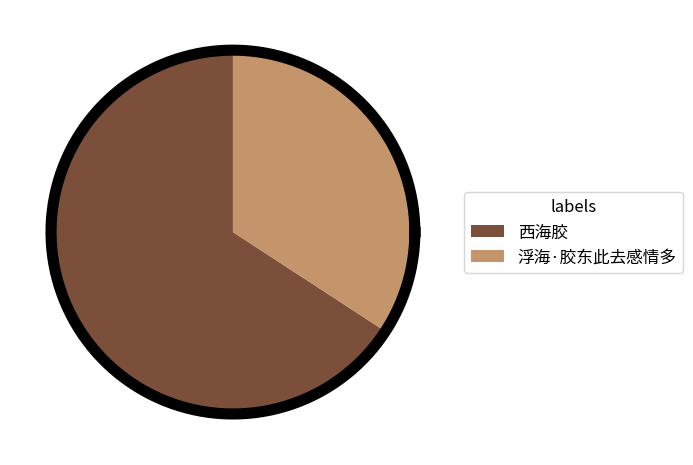

What is the ratio of the value at 浮海·胶东此去感情多 to the value at 西海胶?

0.5